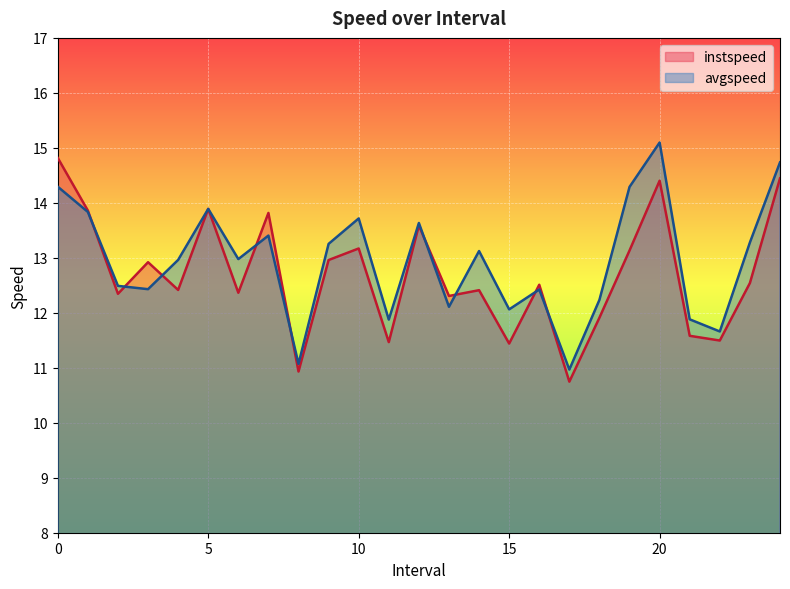

How many interior local valleys does the instspeed series have?

9